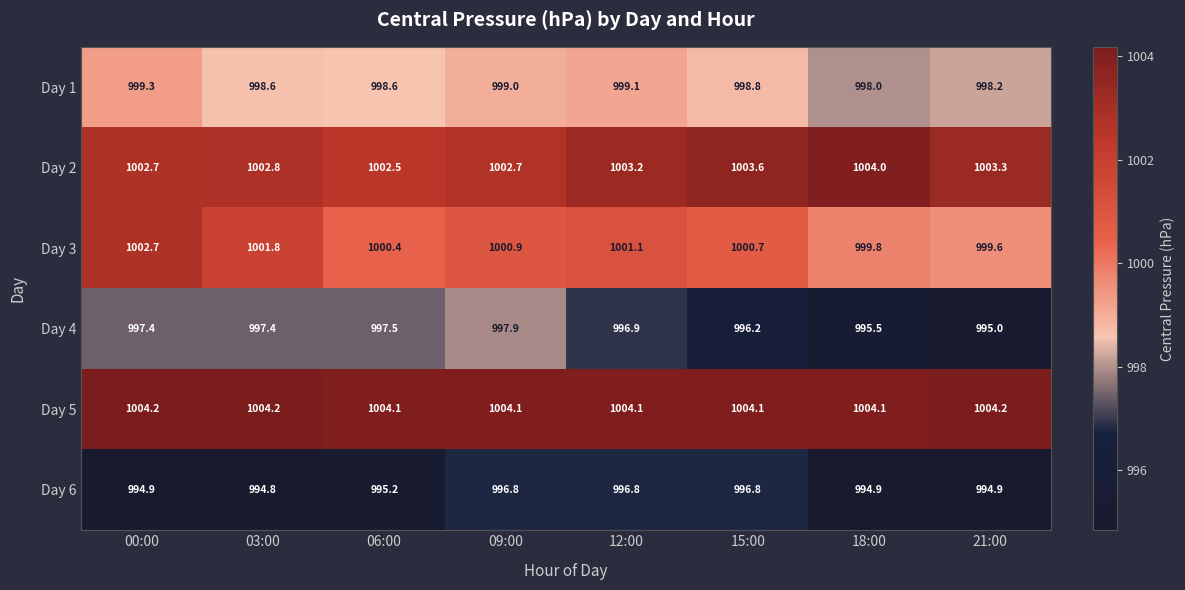

What is the total value across all series at 06:00?

5998.3